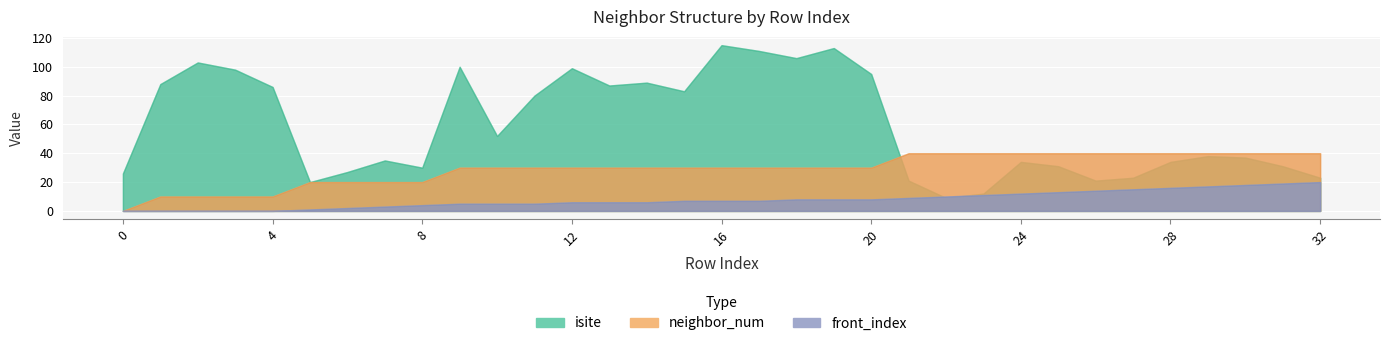

How many lines are shown in the chart?

3